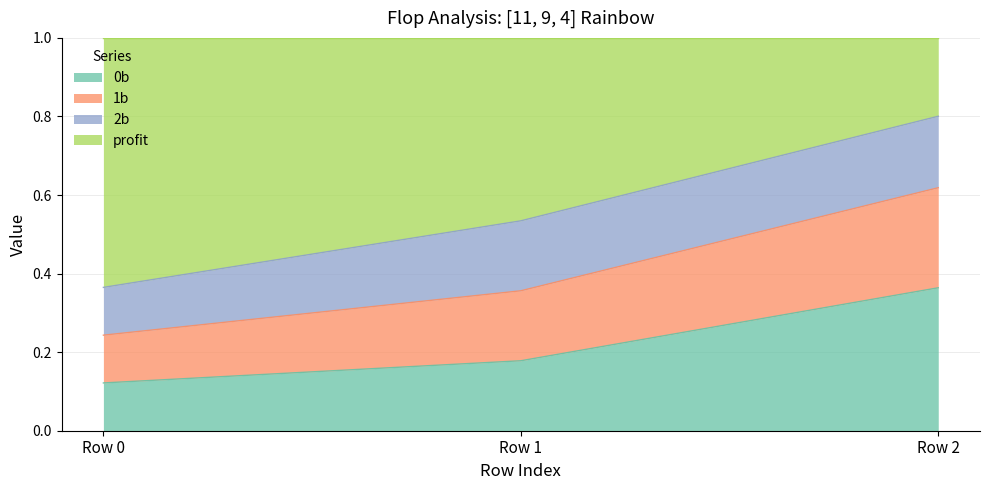

What is the total value across all series at Row 2?

1.0